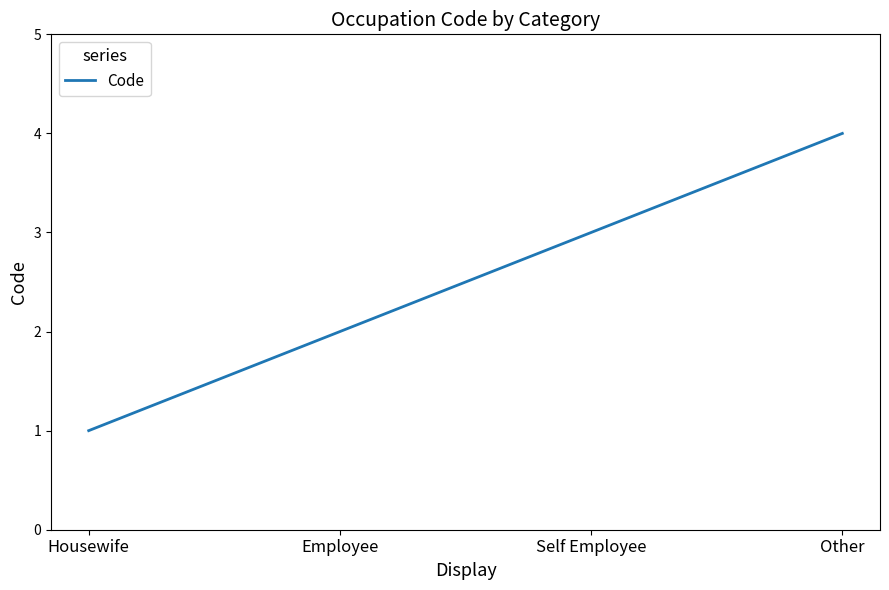

Does the chart have visible grid lines?

No